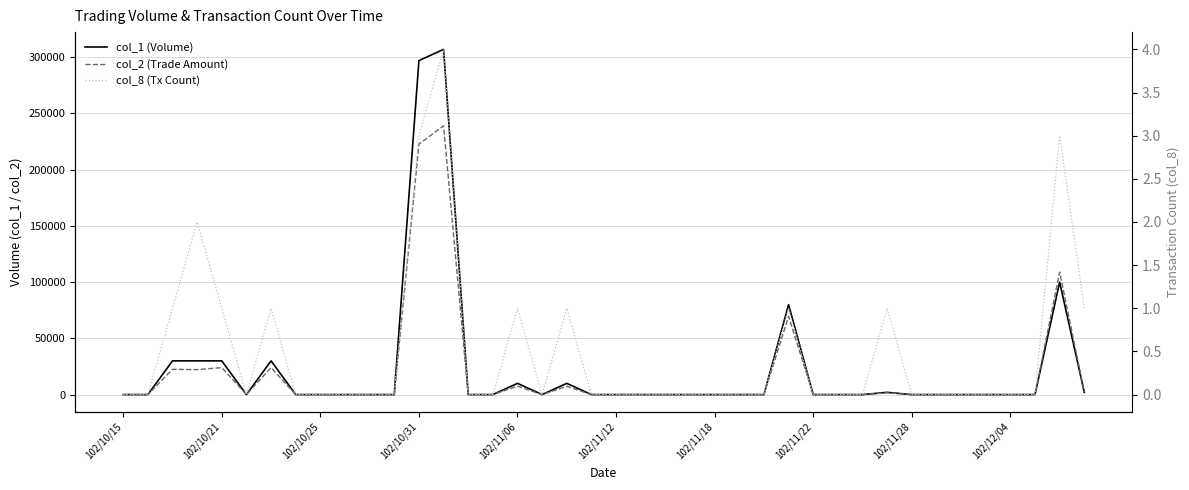

Which series has the widest spread of values?

col_1 (Volume)